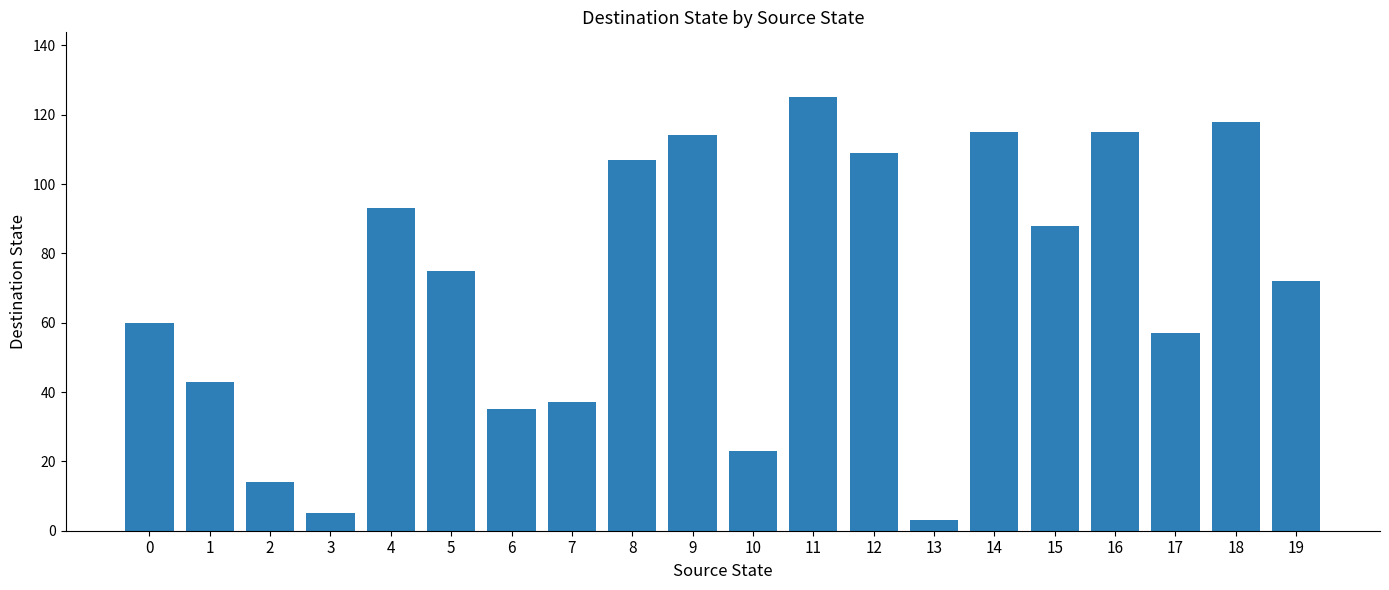

The chart shows a value of 20 at 17. True or false?

False